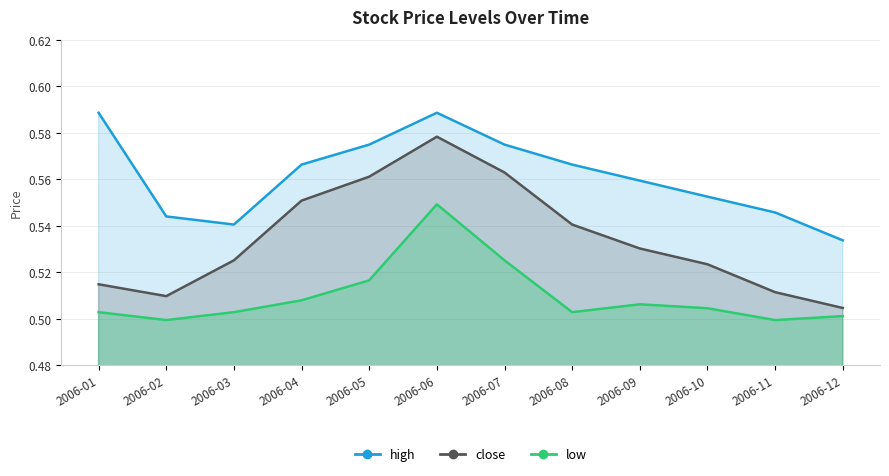

True or false: high has a value of 0.2 at 2006-10.

False